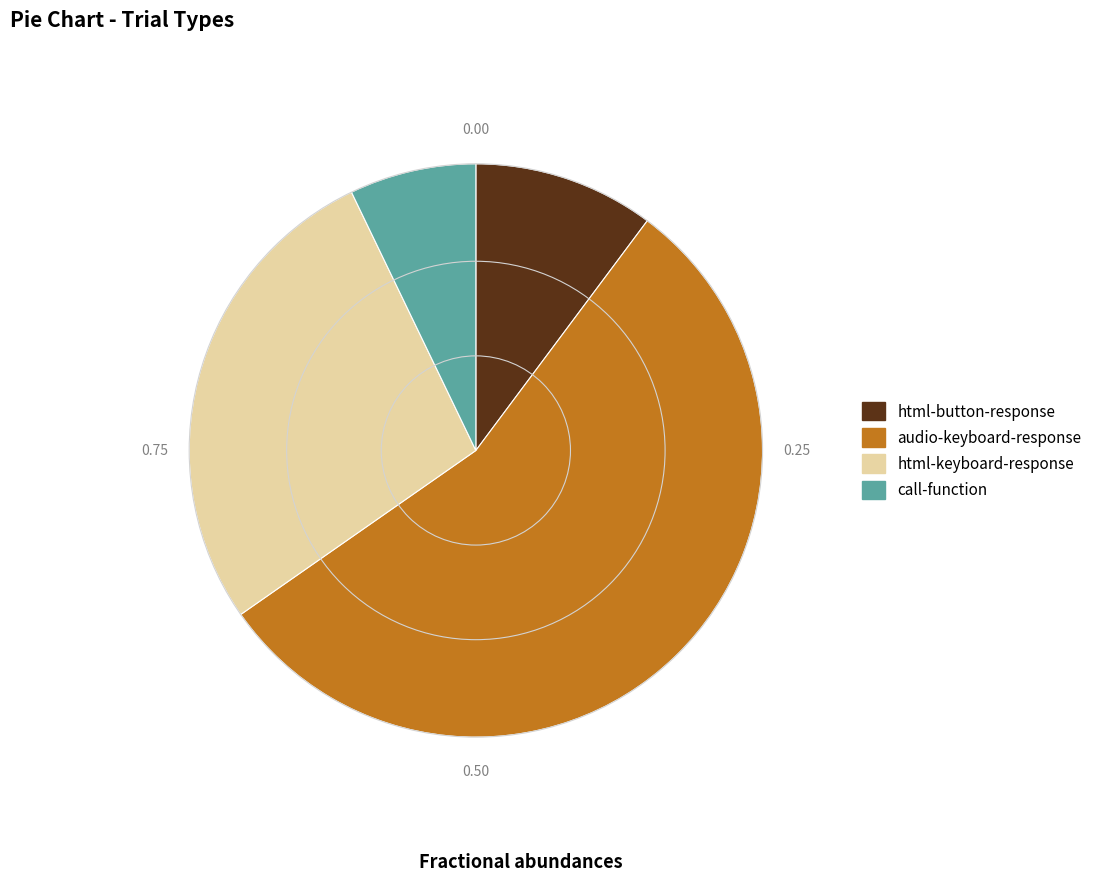

True or false: html-button-response accounts for 10% of the total.

True